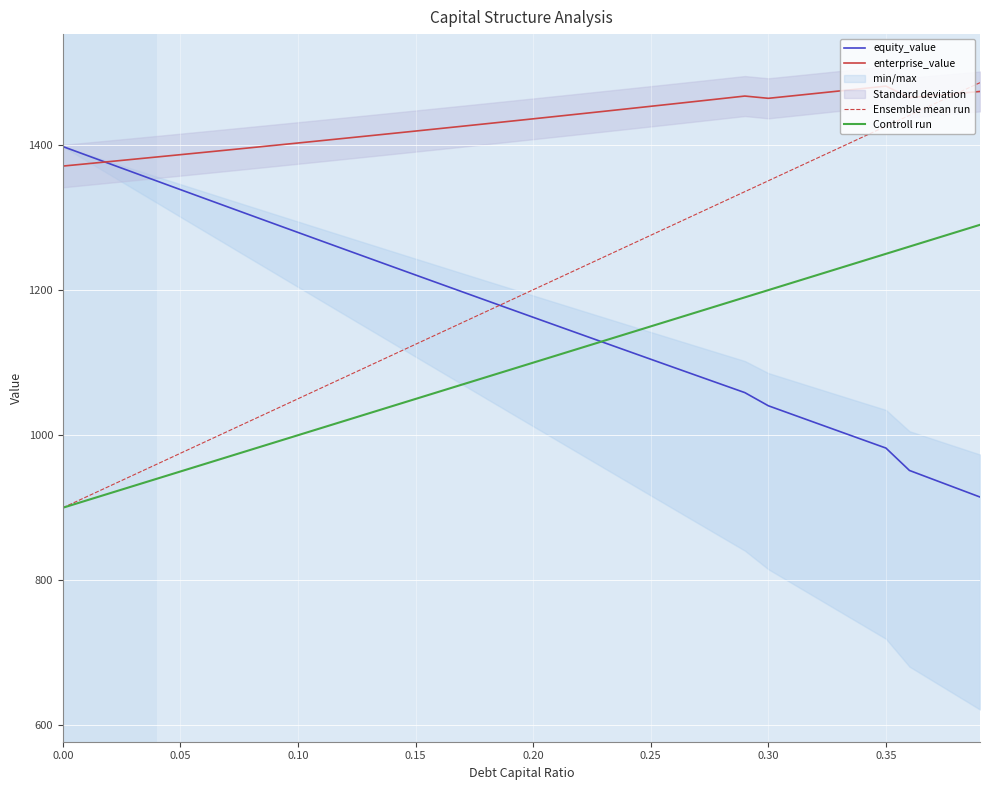

True or false: Controll run and enterprise_value intersect in this chart.

False